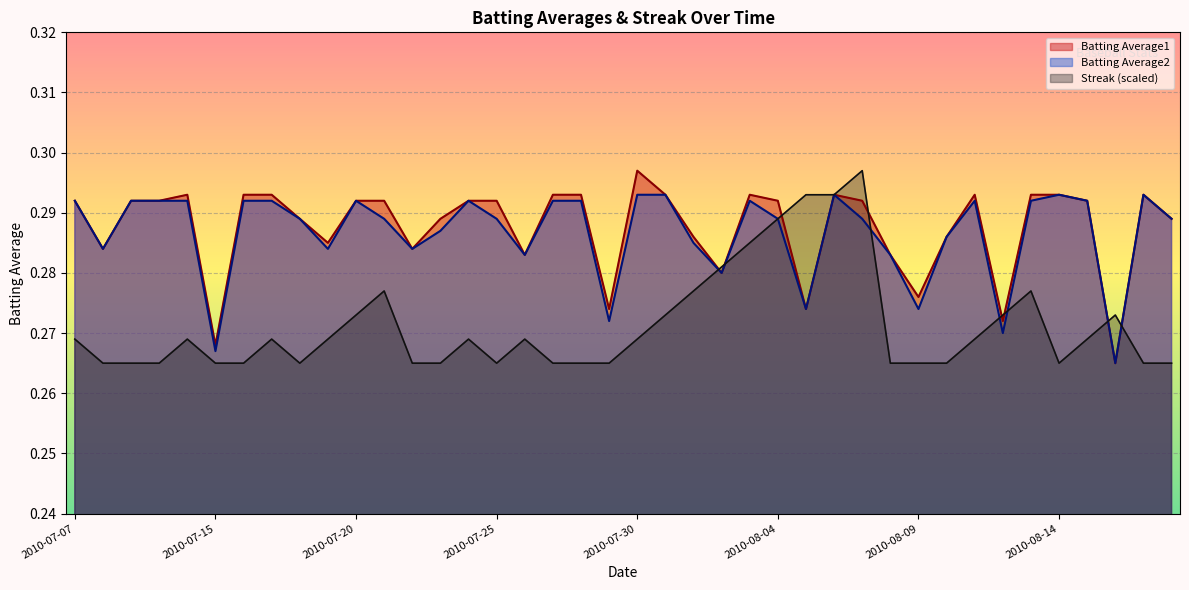

Which series has the largest range (max minus min)?

Batting Average1